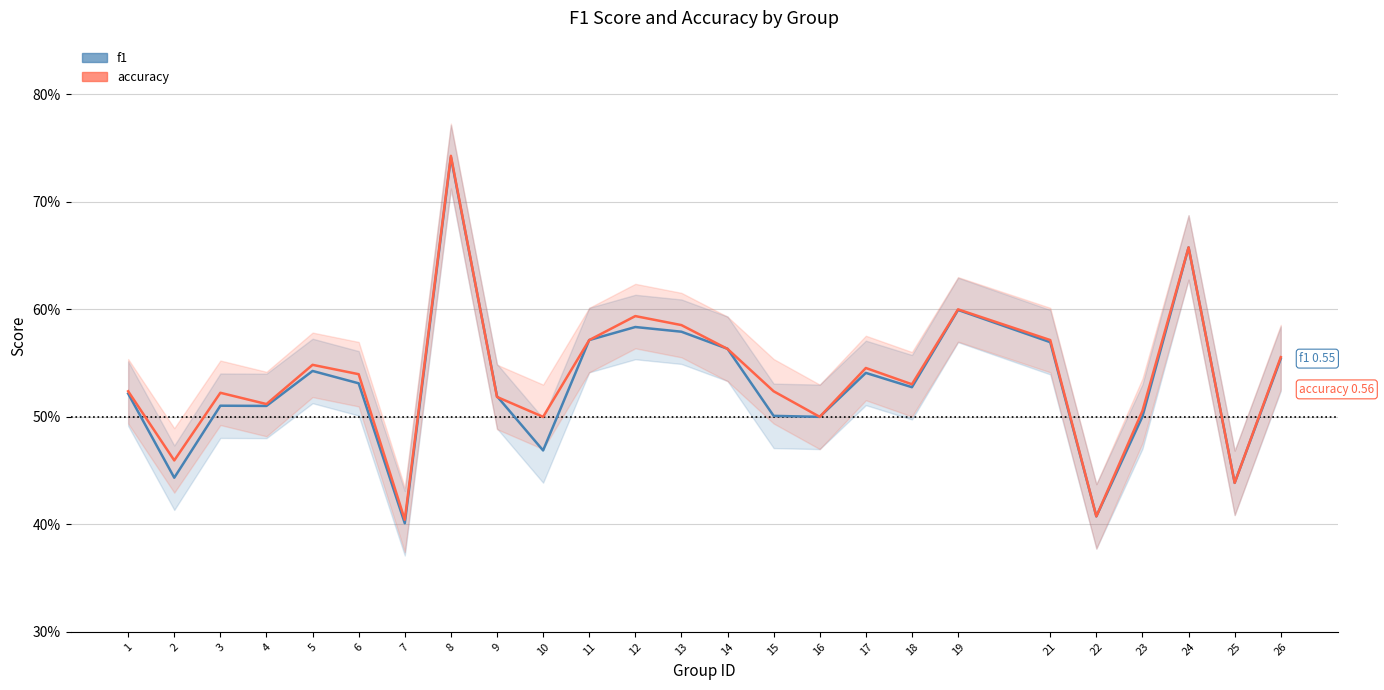

In accuracy, how many points are lower than both neighbors (excluding endpoints)?

8